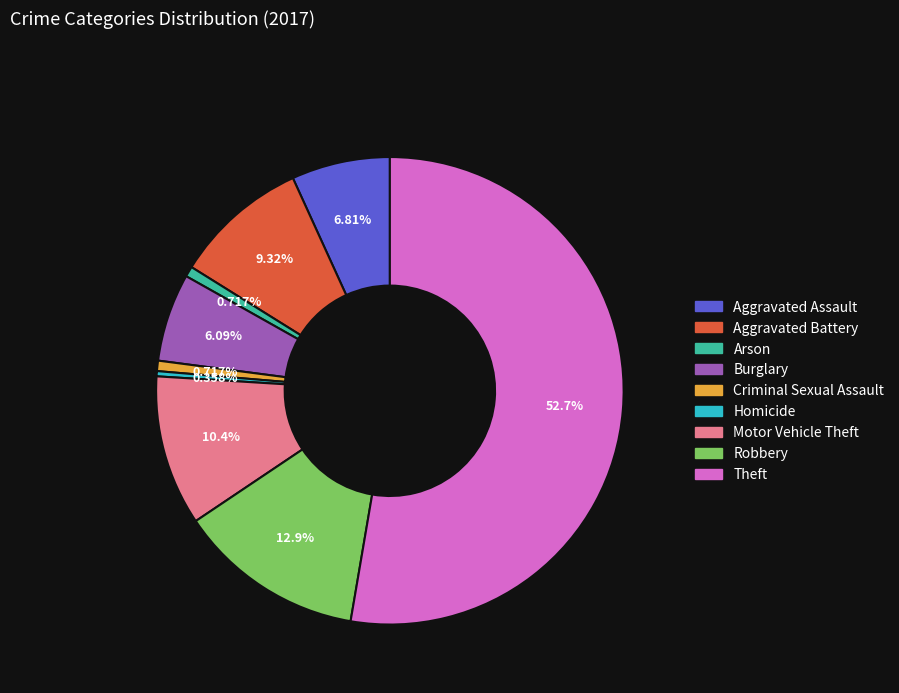

What is the ratio of the value at Burglary to the value at Robbery?

0.5